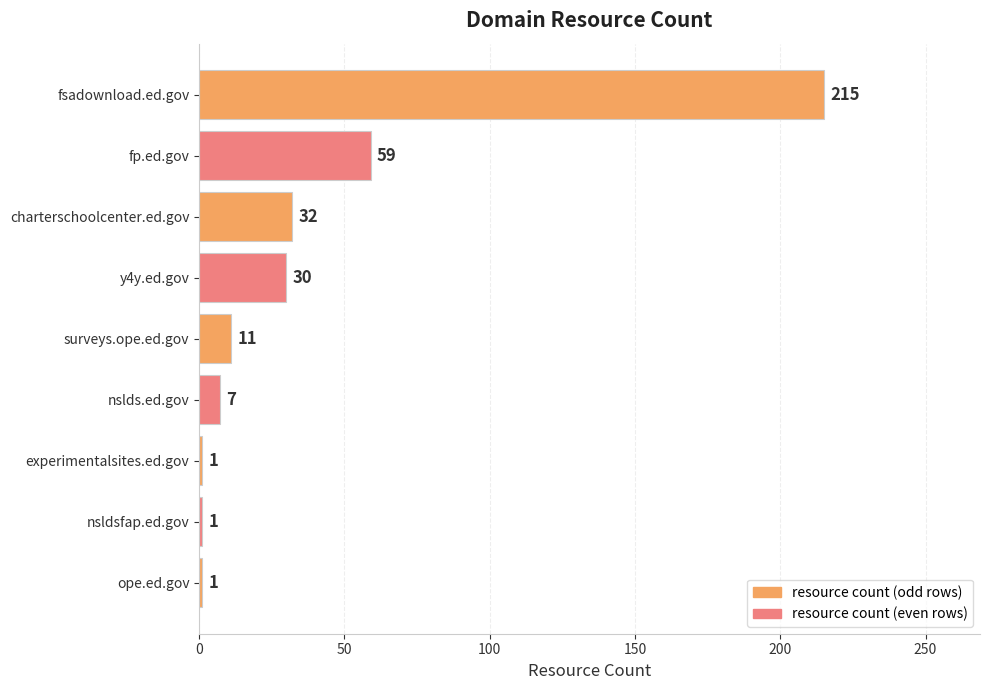

Is it true that the value at fsadownload.ed.gov is 132?

False